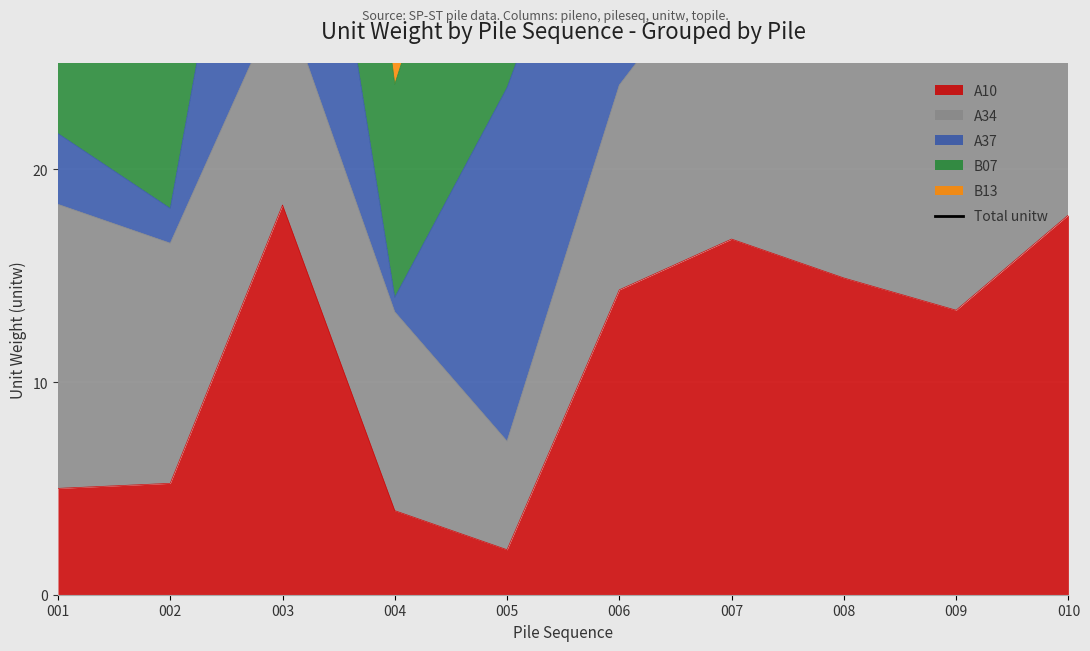

True or false: the data has more than 2 interior local peaks.

False